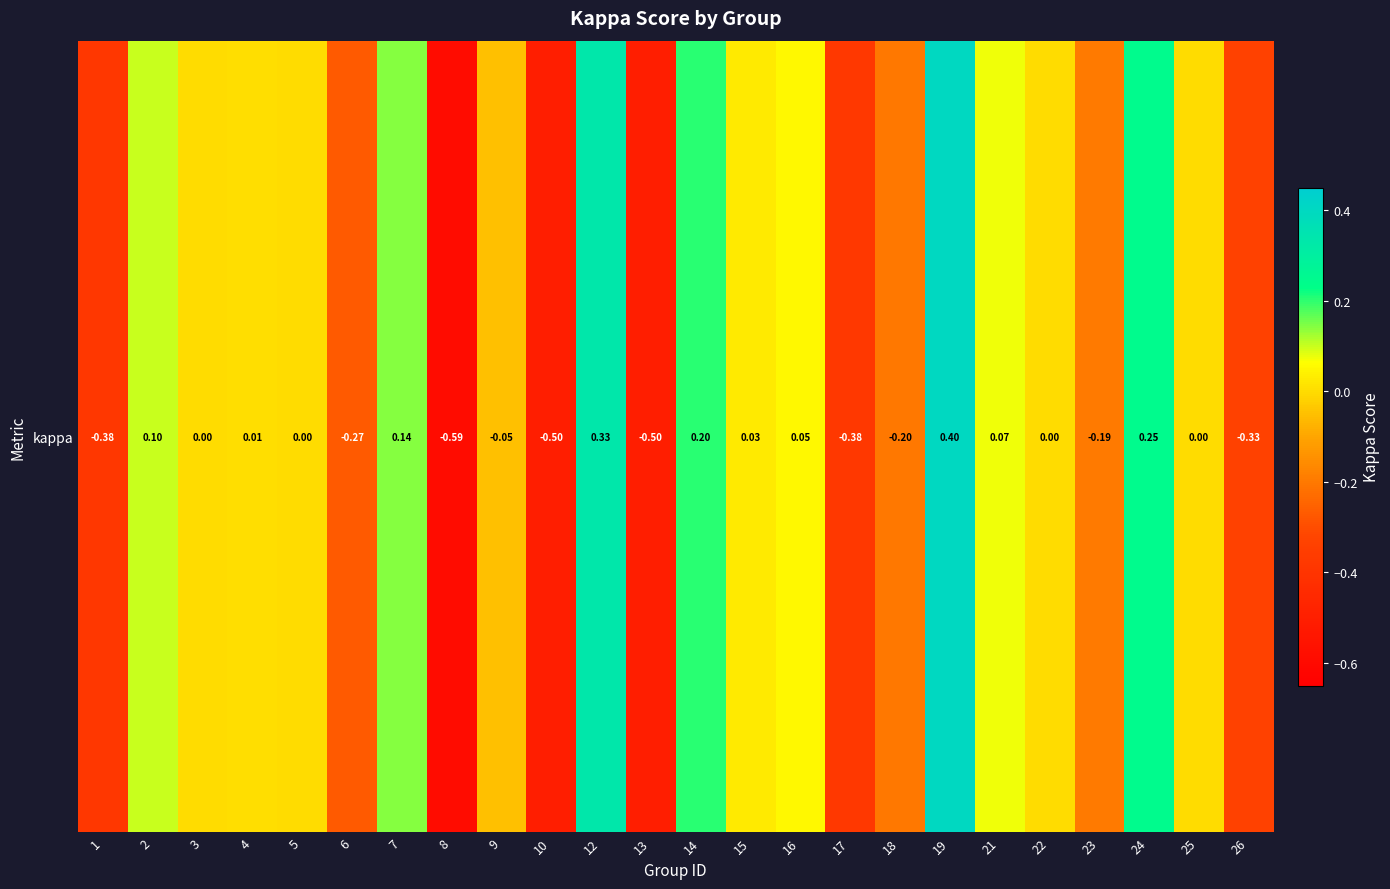

At which label is the value closest to 0?

3